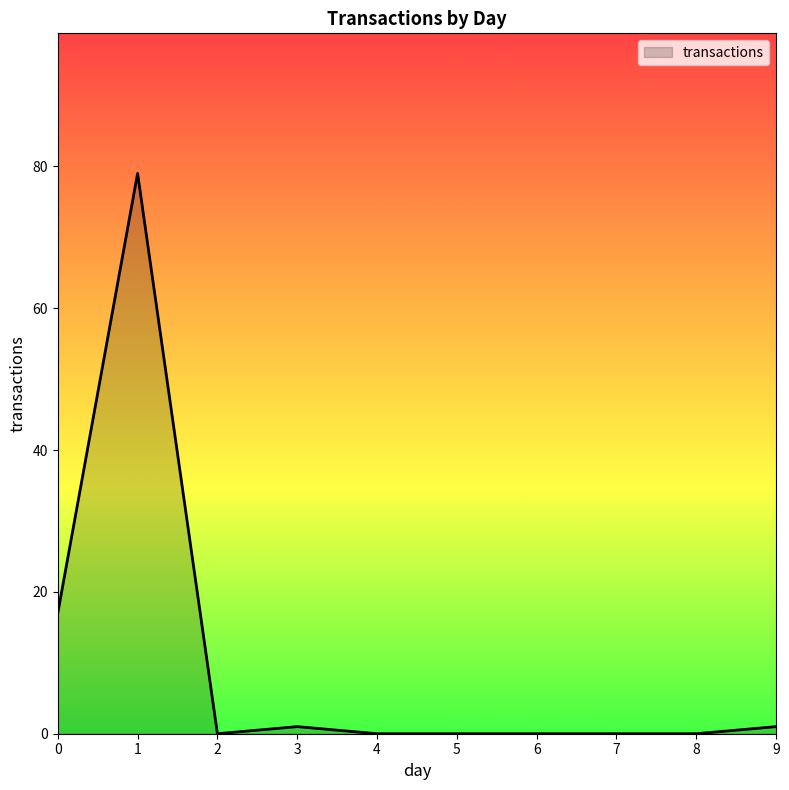

Reading left to right, what are all the values shown in this chart?

17	79	0	1	0	0	0	0	0	1